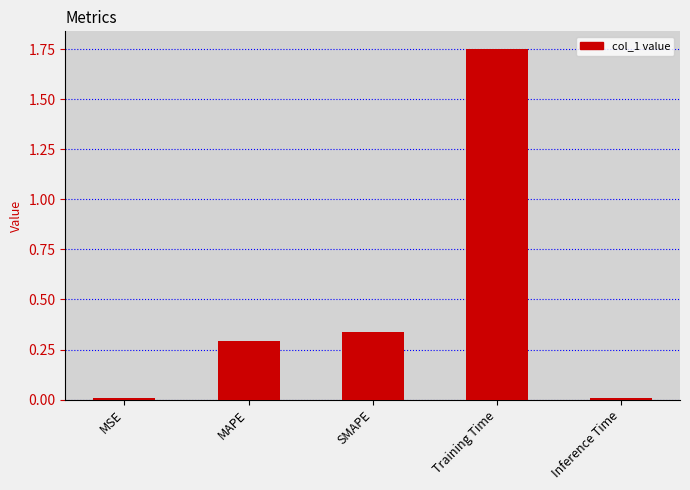

The chart shows a value of 0.3 at SMAPE. True or false?

True